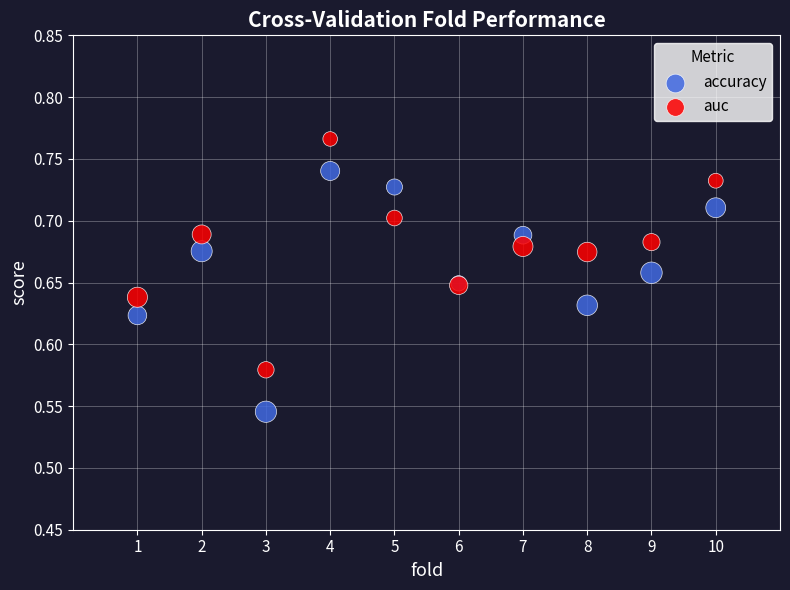

Which series contains the lowest Y value?

accuracy